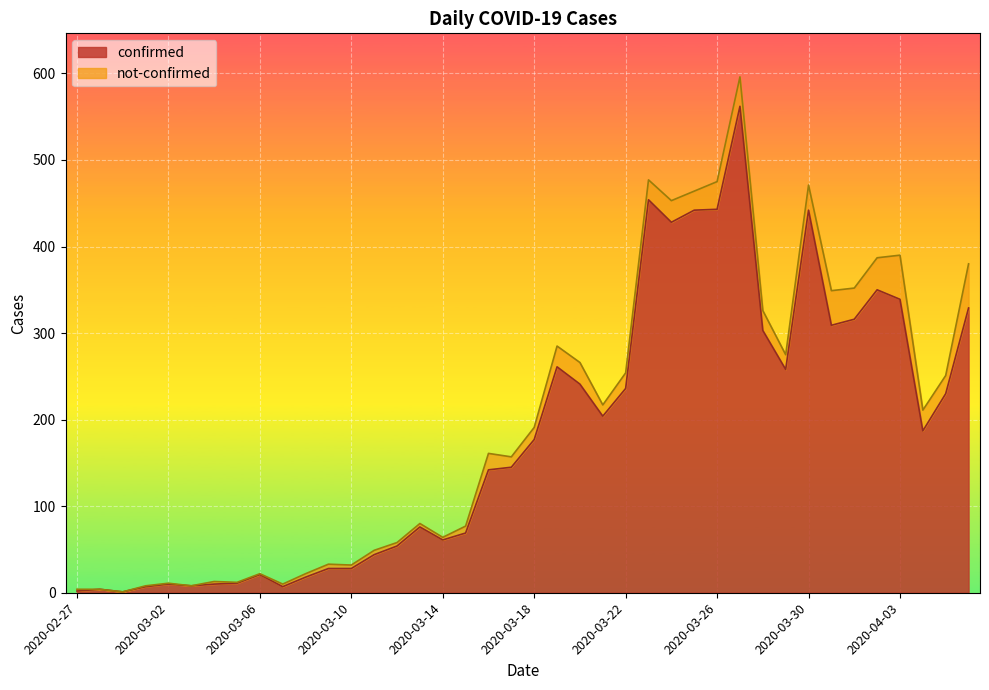

What is the value of the 4th point from the left?

7